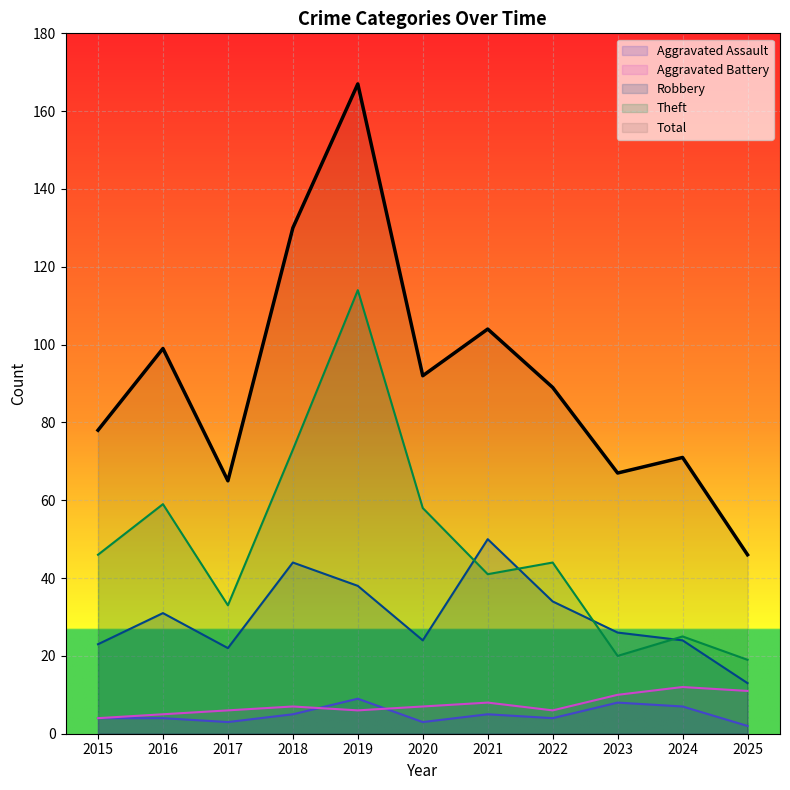

Is it true that Theft equals 25 at 2024?

True